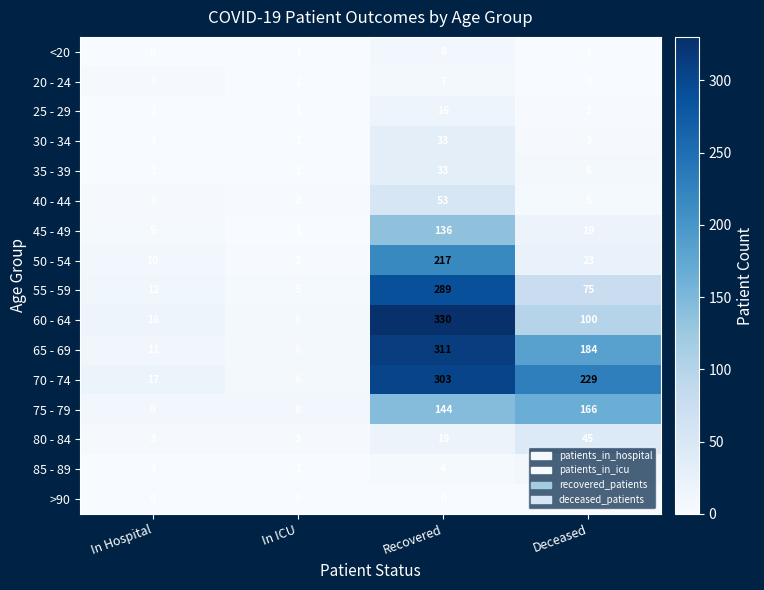

What is the spread (max minus min) of values at Recovered?

330